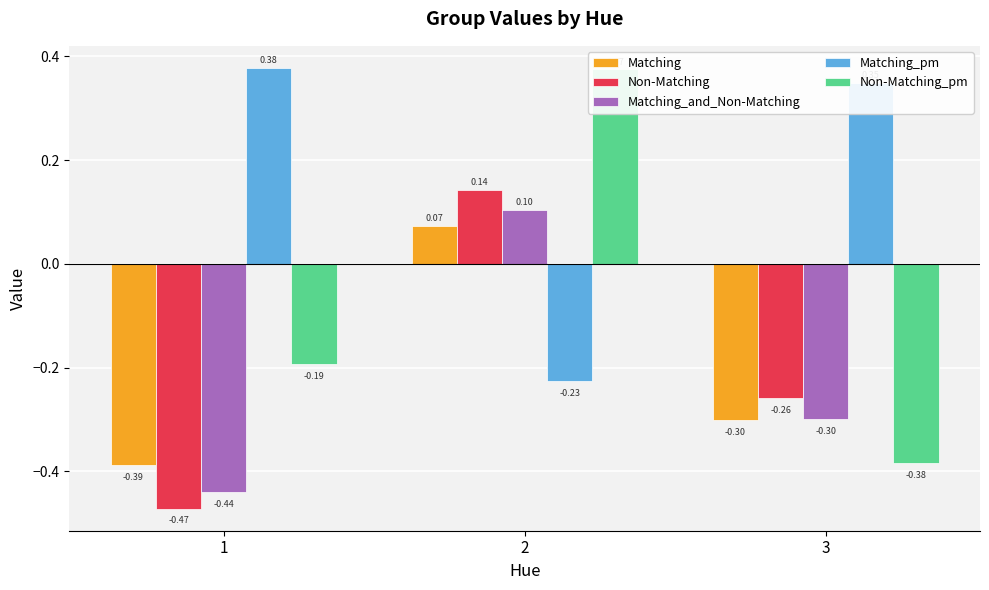

Between 1 and 2, which is larger?

2